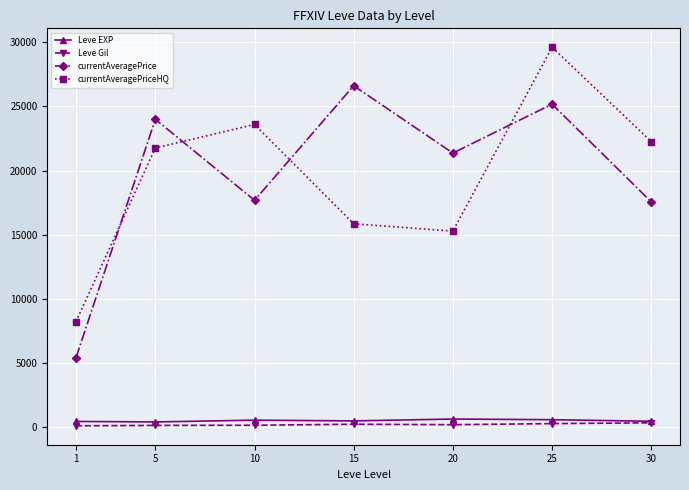

How many lines are shown in the chart?

4